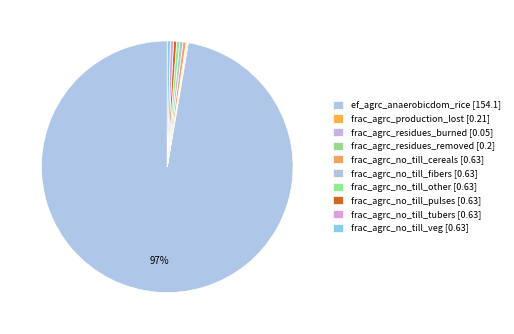

How many segments does this pie chart have?

10